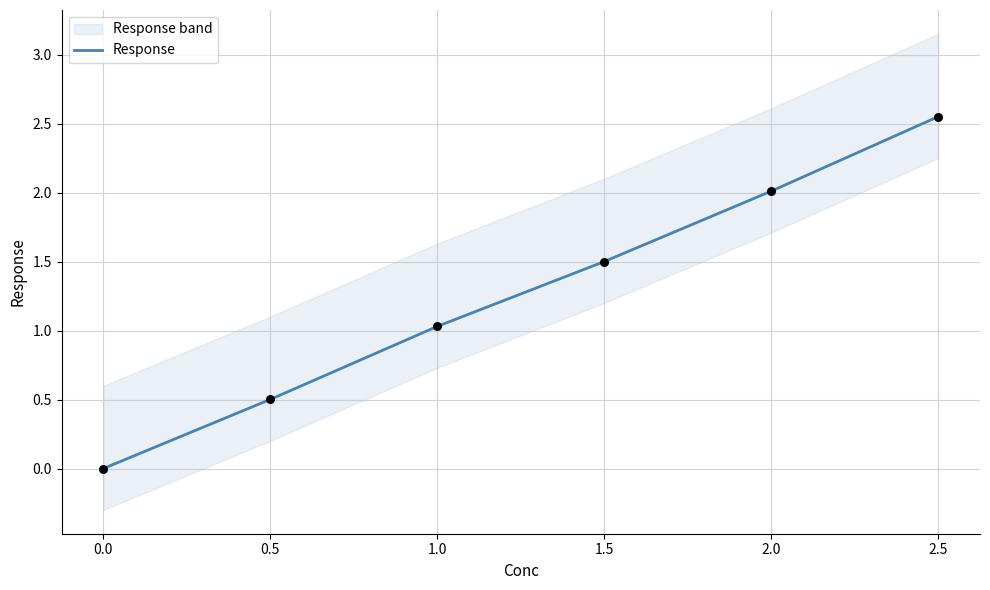

The Response series shows -1.7 at 0.0. True or false?

False